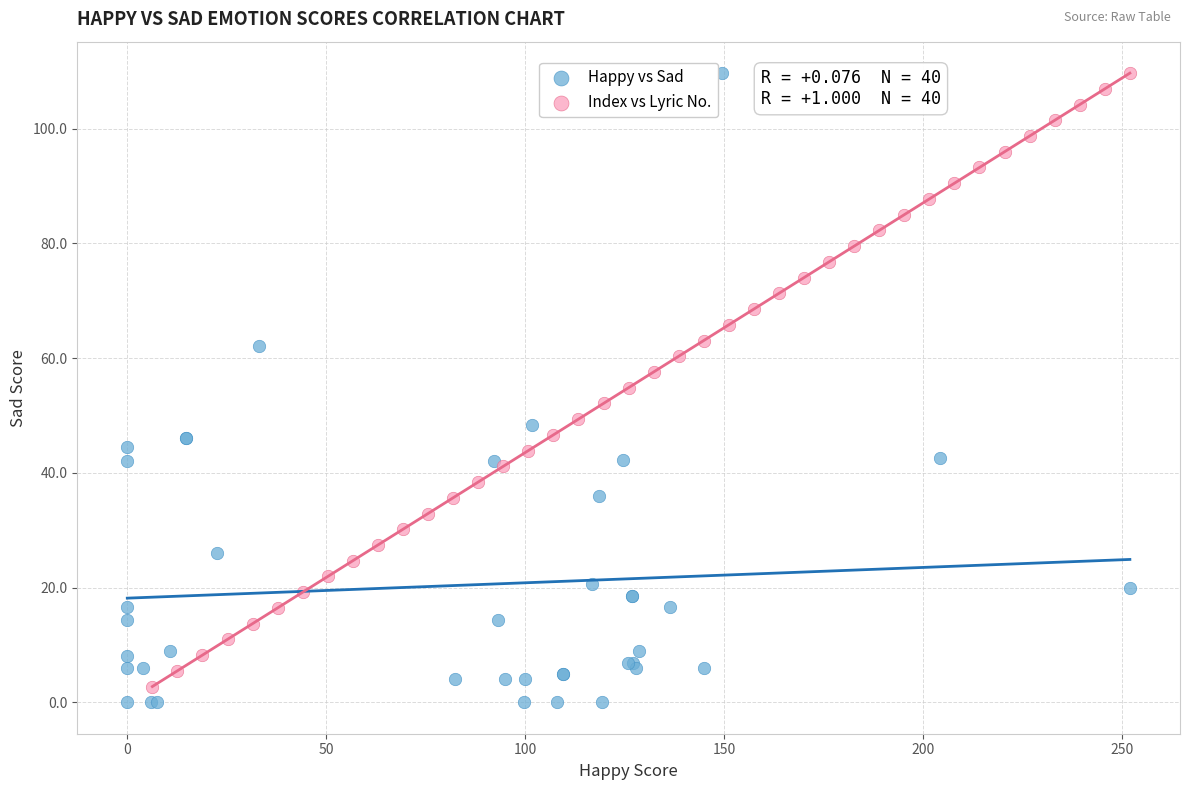

Which series has the widest spread of Y values?

Happy vs Sad